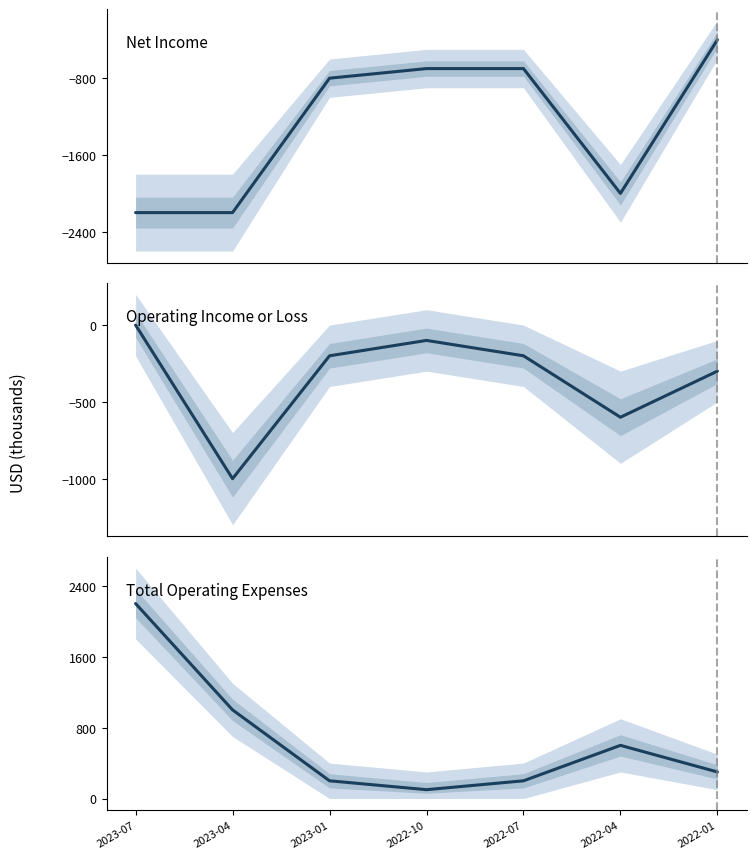

At which category does Total Operating Expenses reach its first local peak?

2022-04